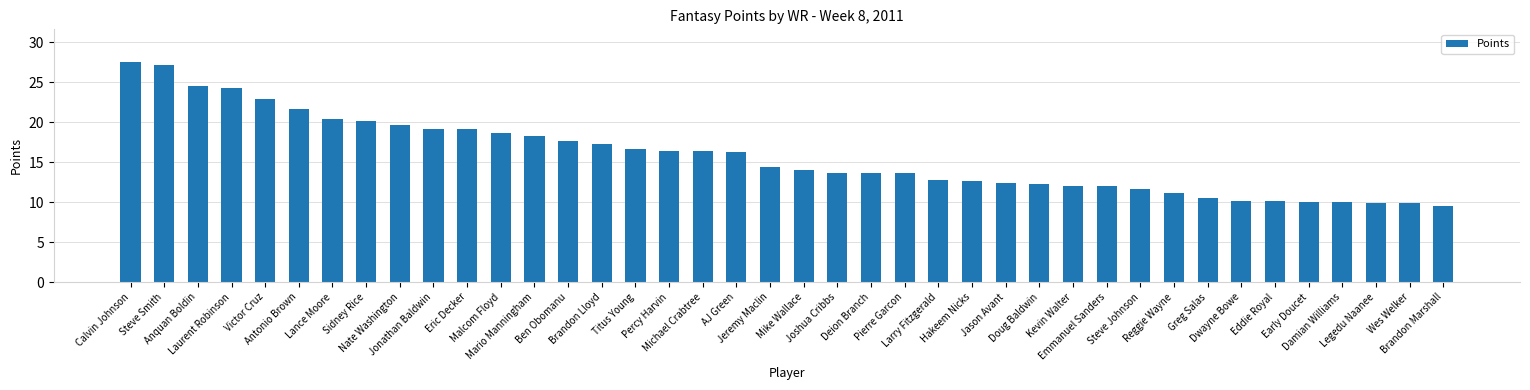

What is the value of the 37th bar from the left?

10.0